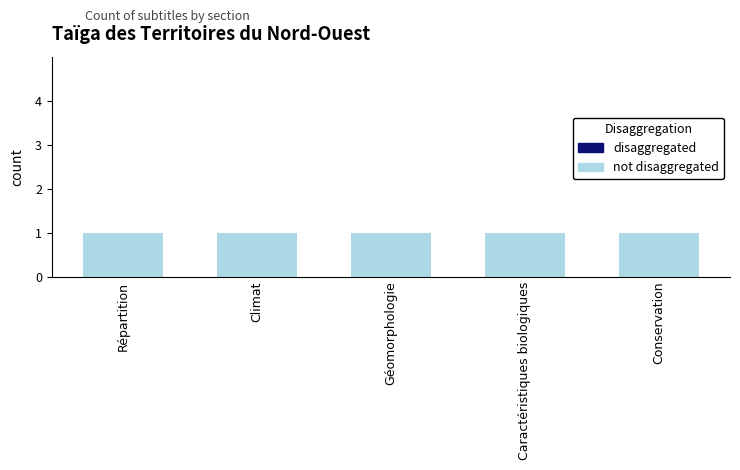

Between Climat and Conservation, which series saw the biggest shift?

not disaggregated